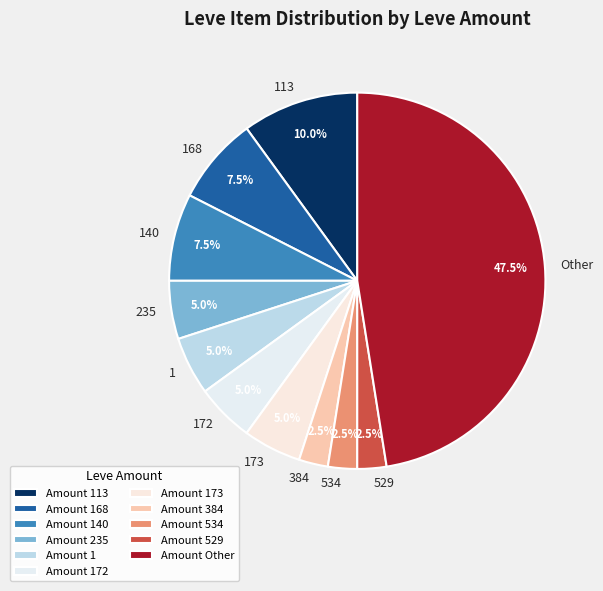

Which has a higher value, 140 or 173?

140